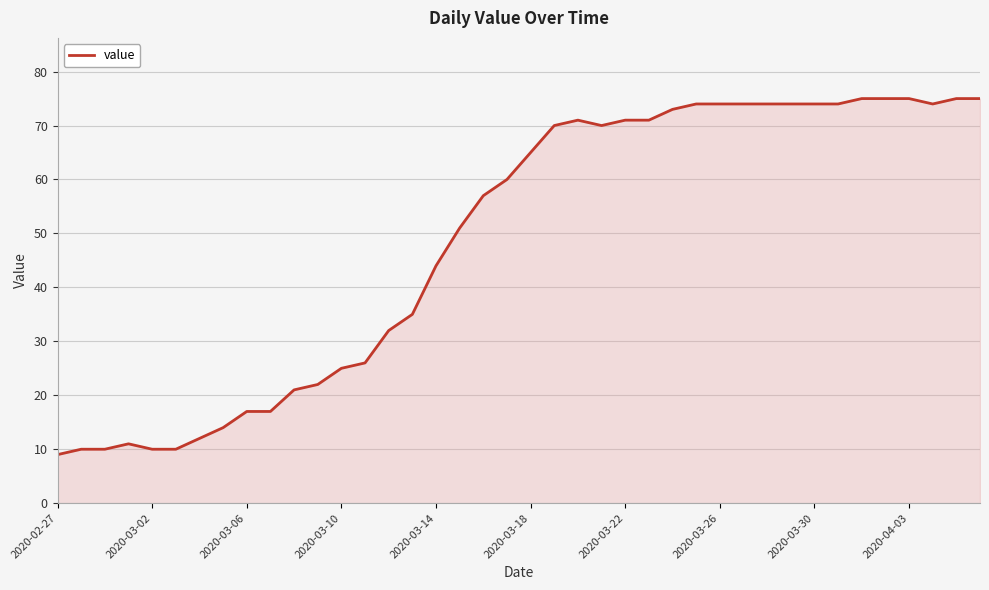

How many lines are shown in the chart?

1